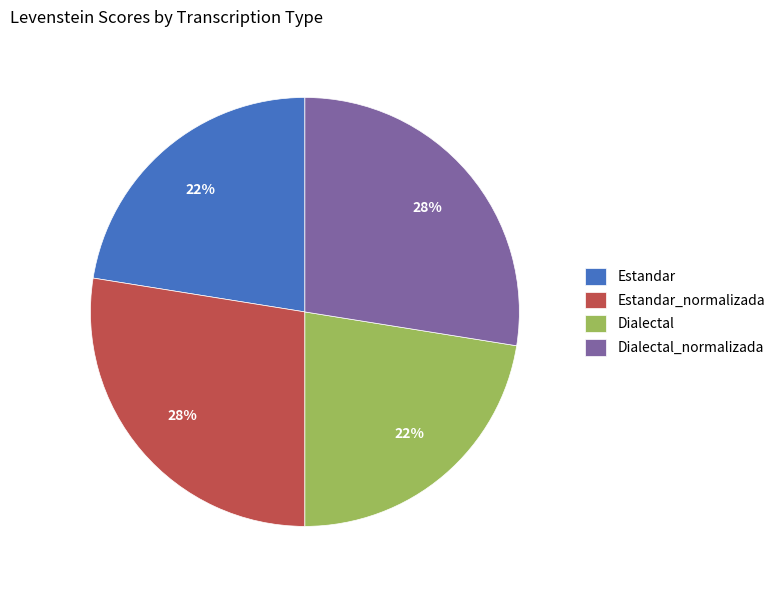

Count the number of slices in the pie.

4